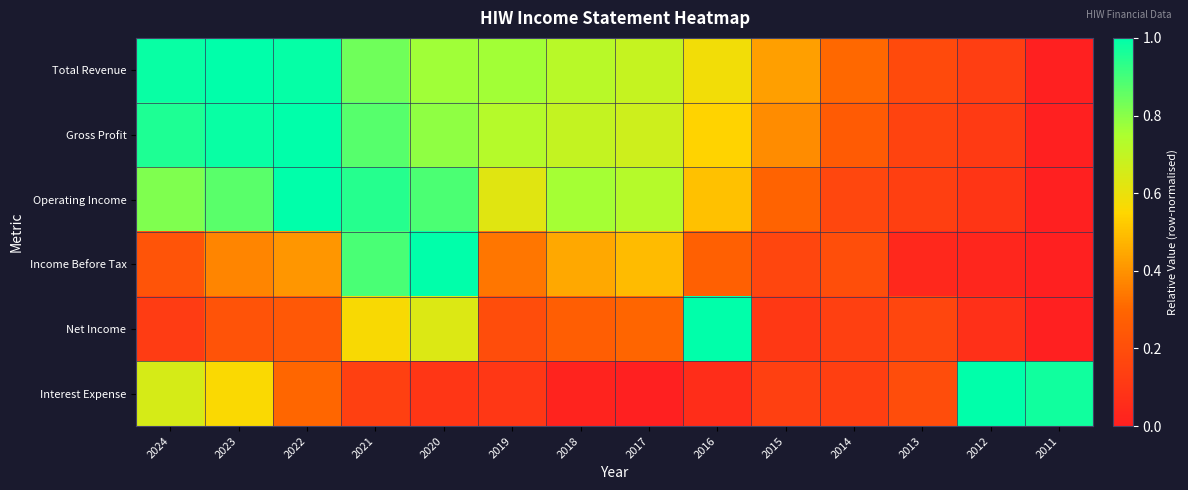

Which label corresponds to the largest value in the chart?

2023